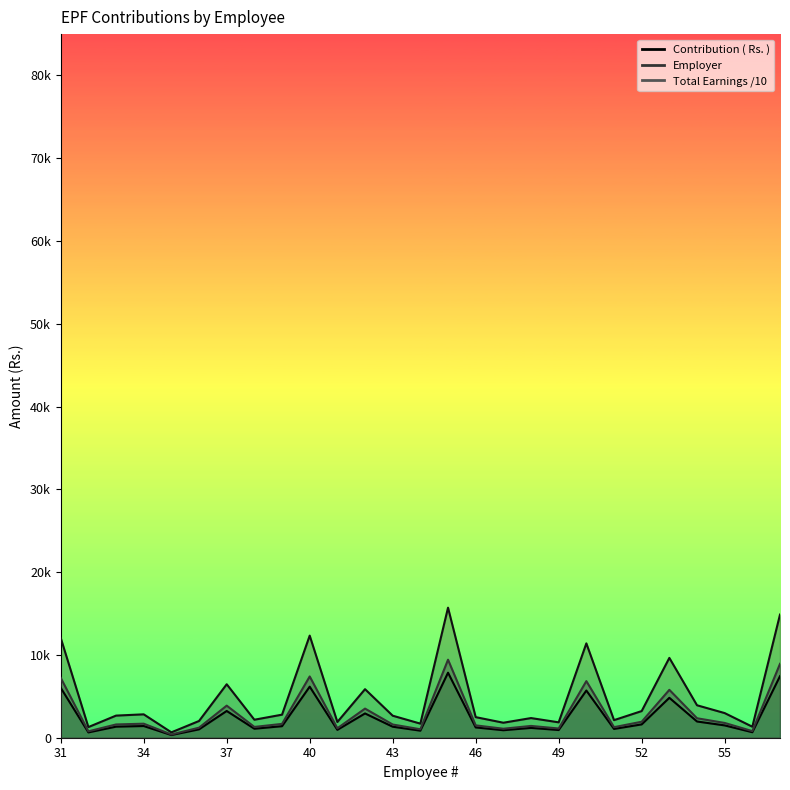

Where is Contribution ( Rs. ) nearest to the value 4090?

53